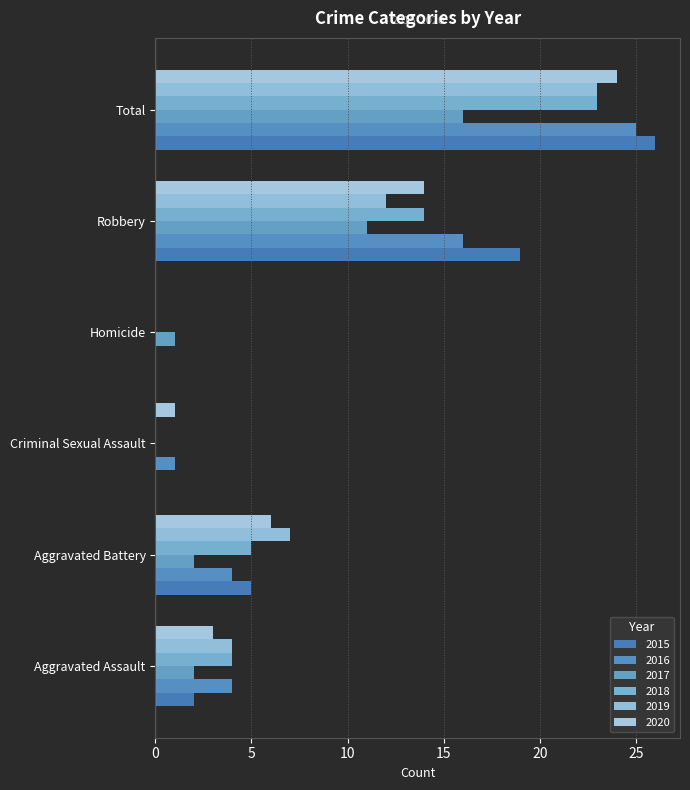

What is the sum of the 2020 values at Aggravated Battery and Total?

30